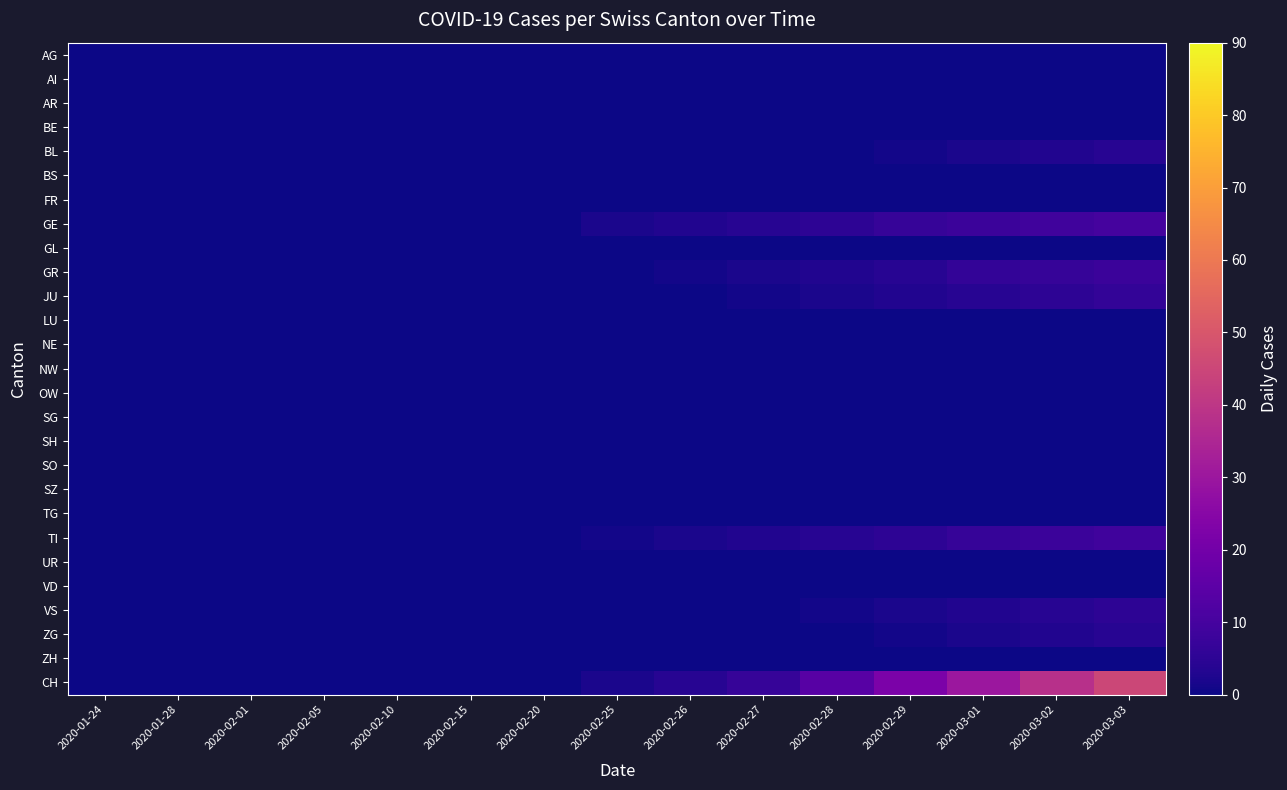

Which has a higher value, 2020-03-03 or 2020-02-05?

2020-03-03